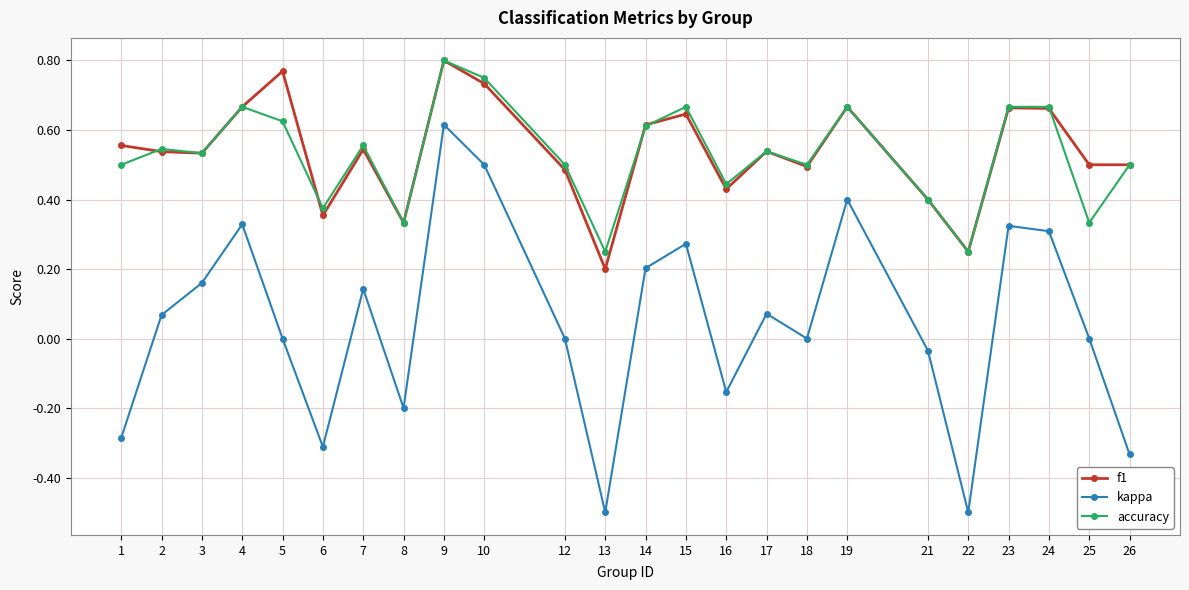

True or false: accuracy has more than 2 interior local peaks.

True